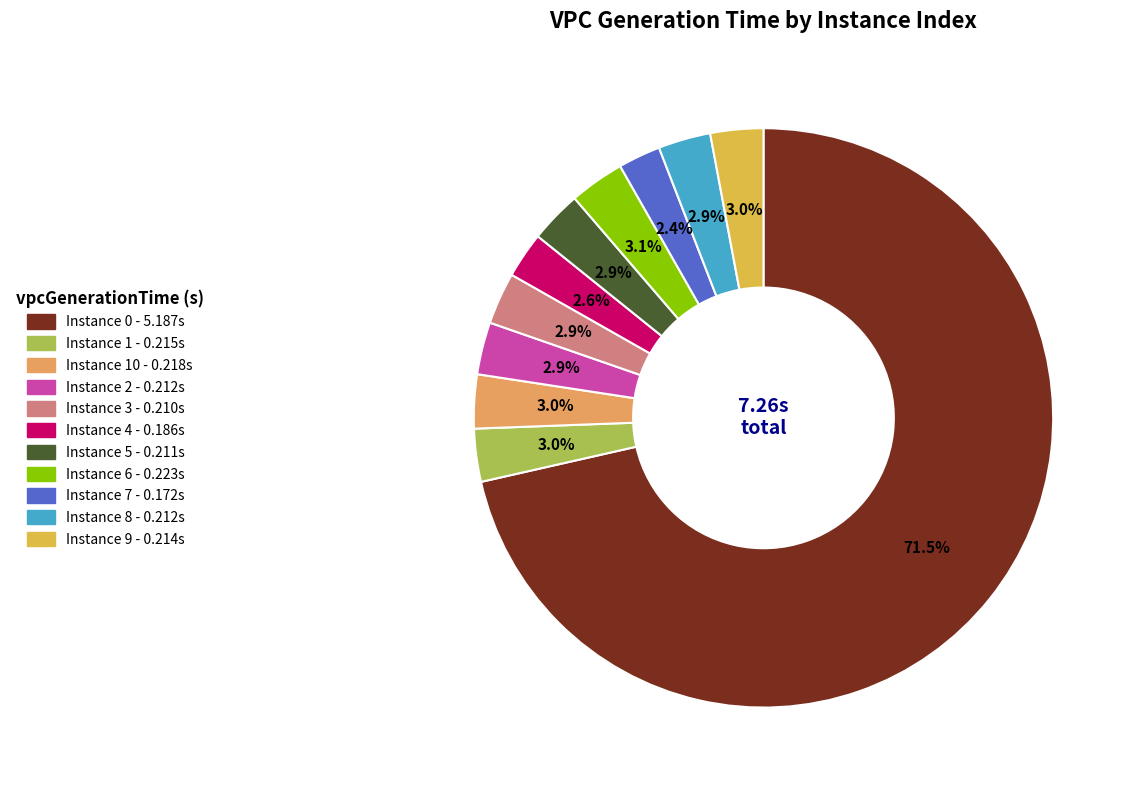

Is there any slice that represents more than half of the pie?

Yes